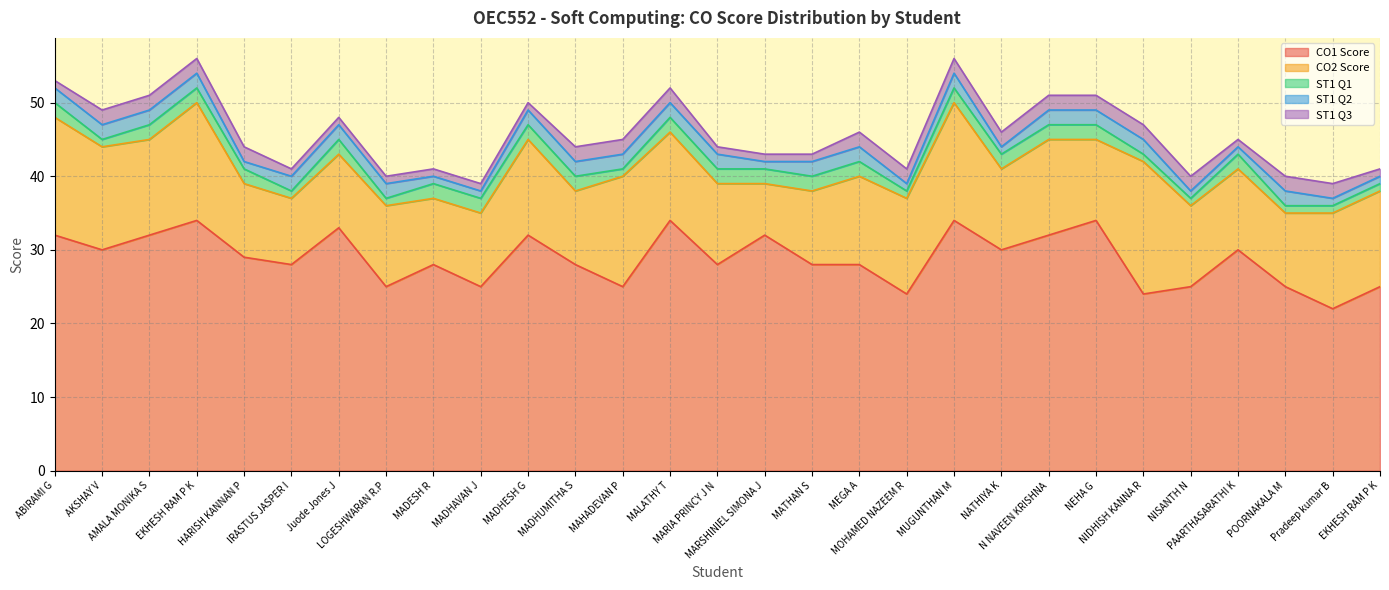

The ST1 Q2 series shows 2 at MADHUMITHA S. True or false?

True